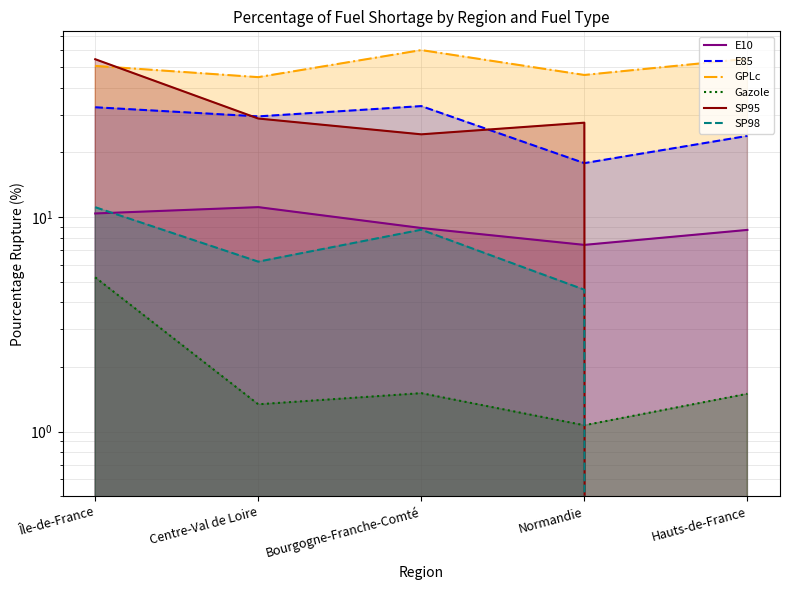

Which label corresponds to the smallest value in the chart?

Hauts-de-France